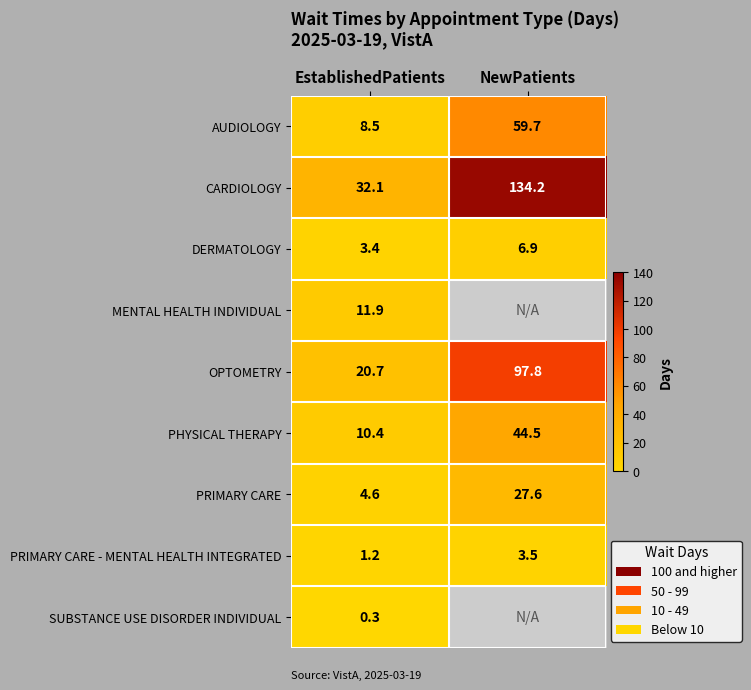

What is the greatest value displayed?

134.2